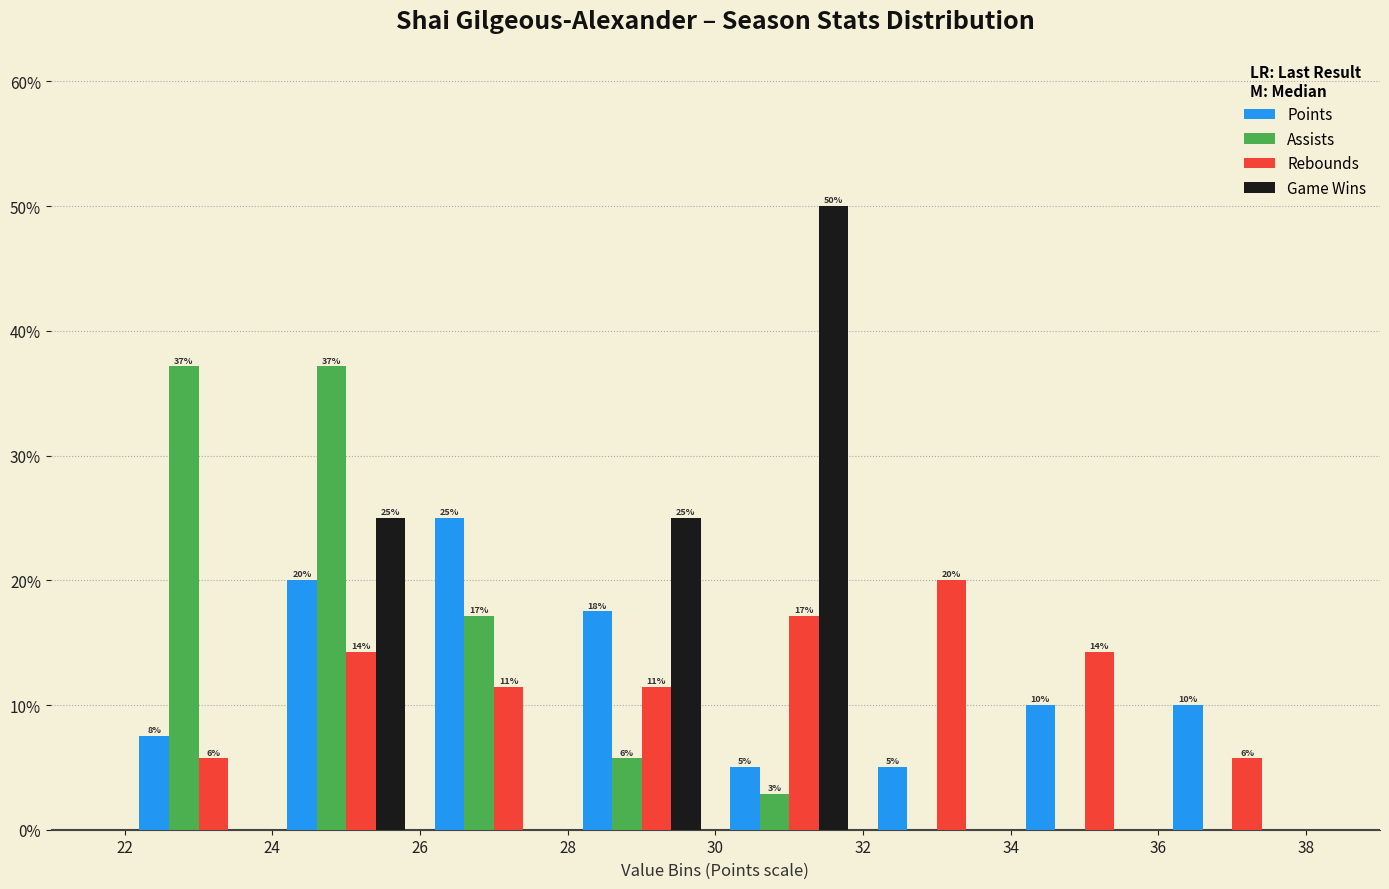

In the Game Wins series, which range on the x-axis has the tallest bar?

30 to 32